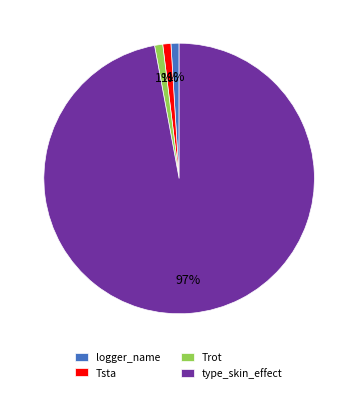

How many slices are in this pie chart?

4